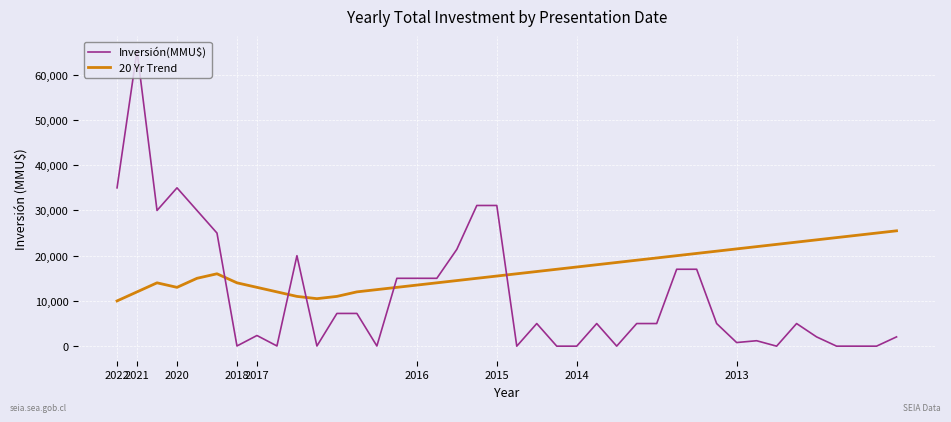

Which series has the widest spread of values?

Inversión(MMU$)